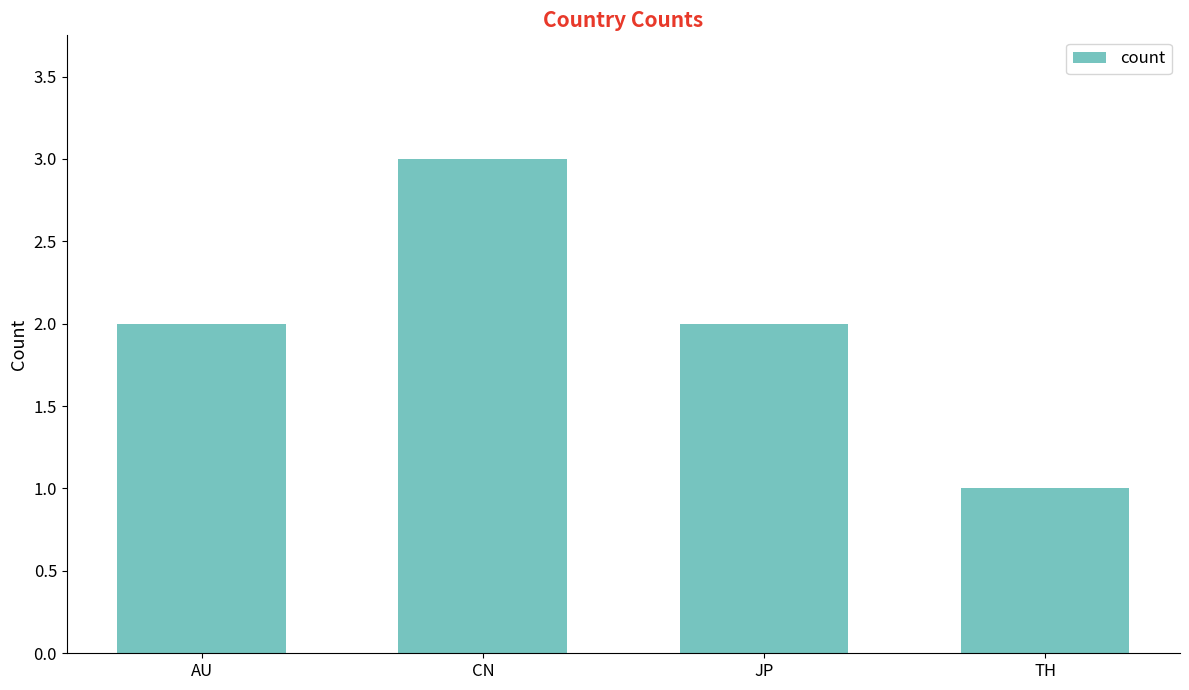

What value does the data have at JP?

2